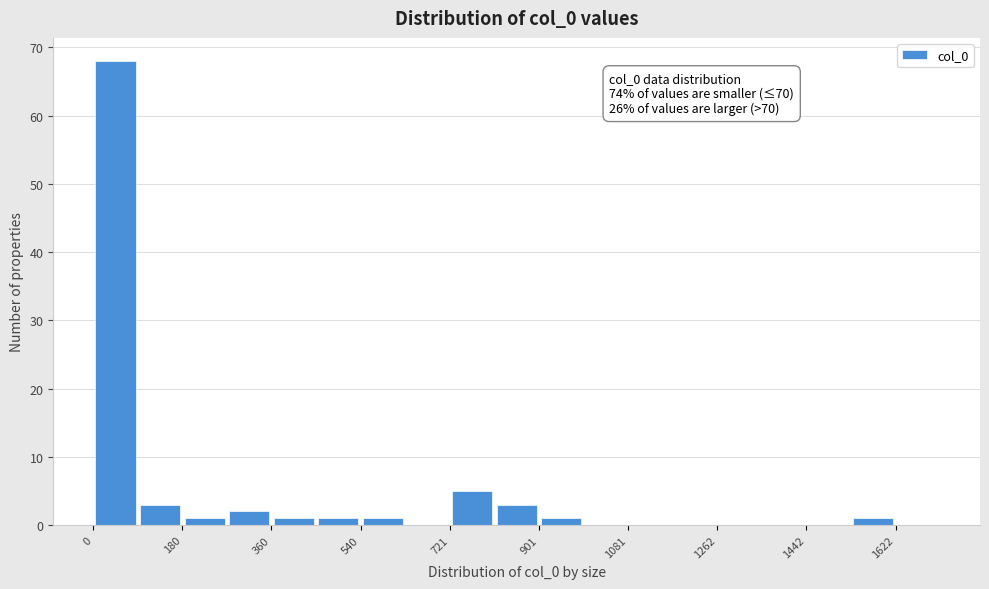

Over which range of the x-axis is the bar tallest?

0 to 100